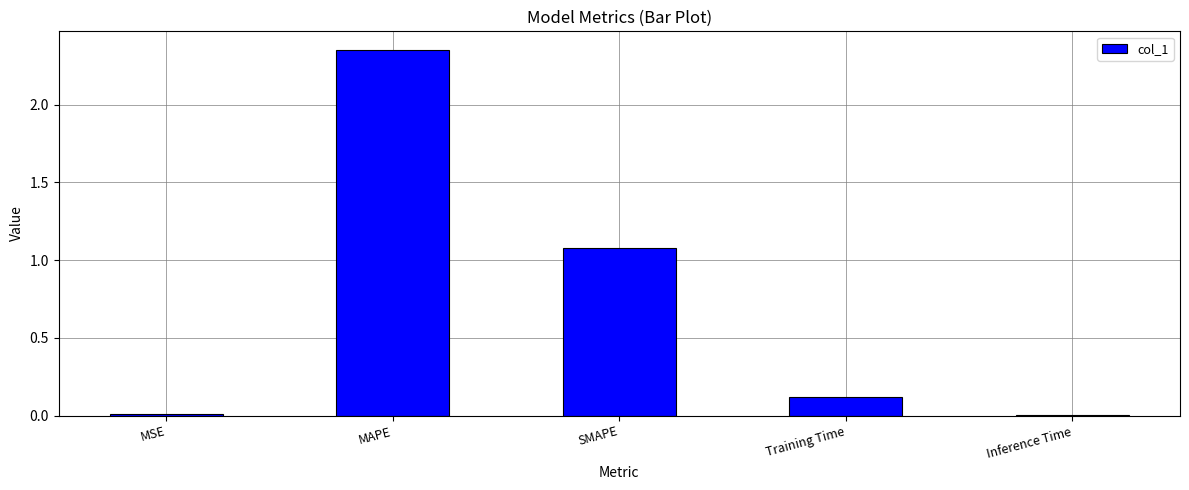

Between Training Time and MAPE, which is larger?

MAPE